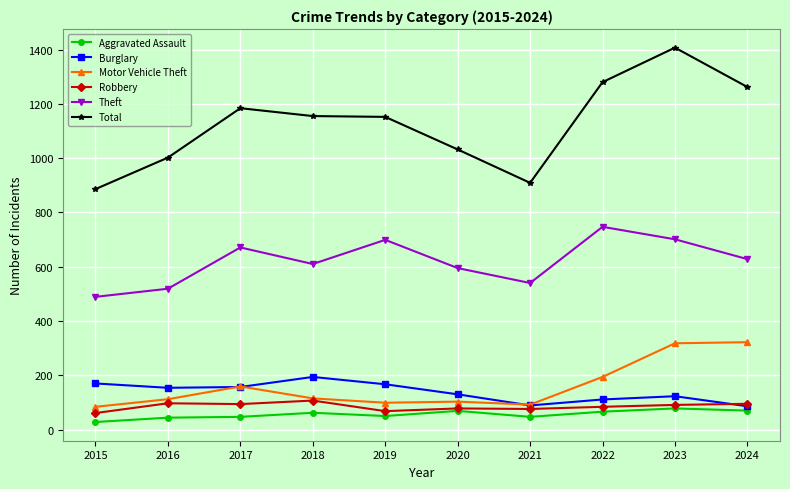

Is the value of Theft at 2017 greater than the value of Aggravated Assault at 2021?

Yes